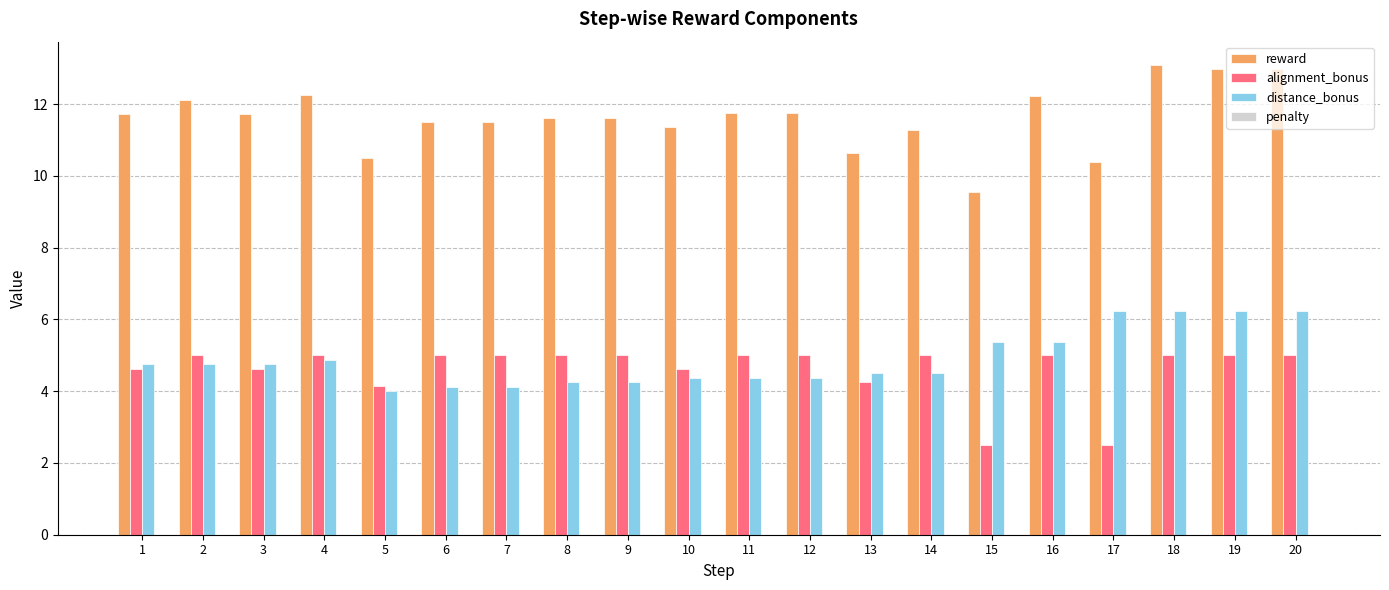

The reward series shows 11.8 at 12. True or false?

True